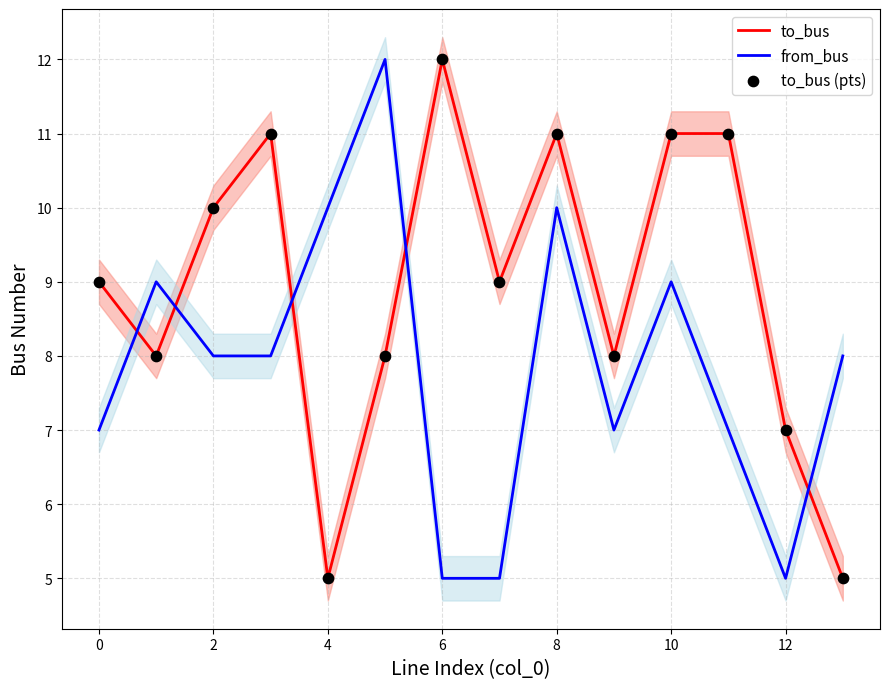

Which series has the largest total across all categories?

to_bus